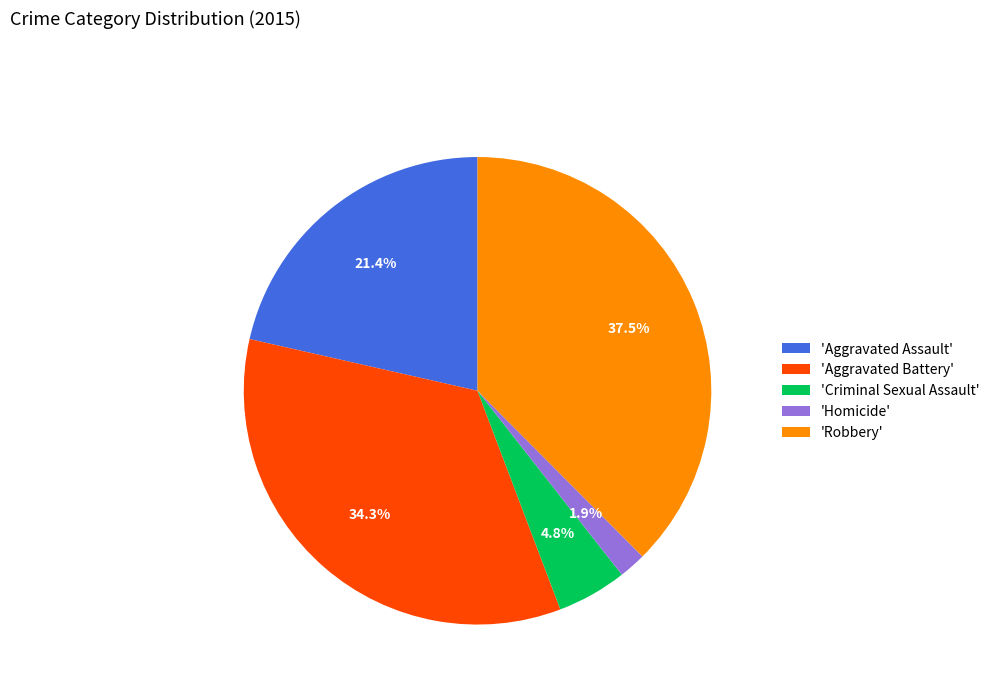

How many slices are in this pie chart?

5